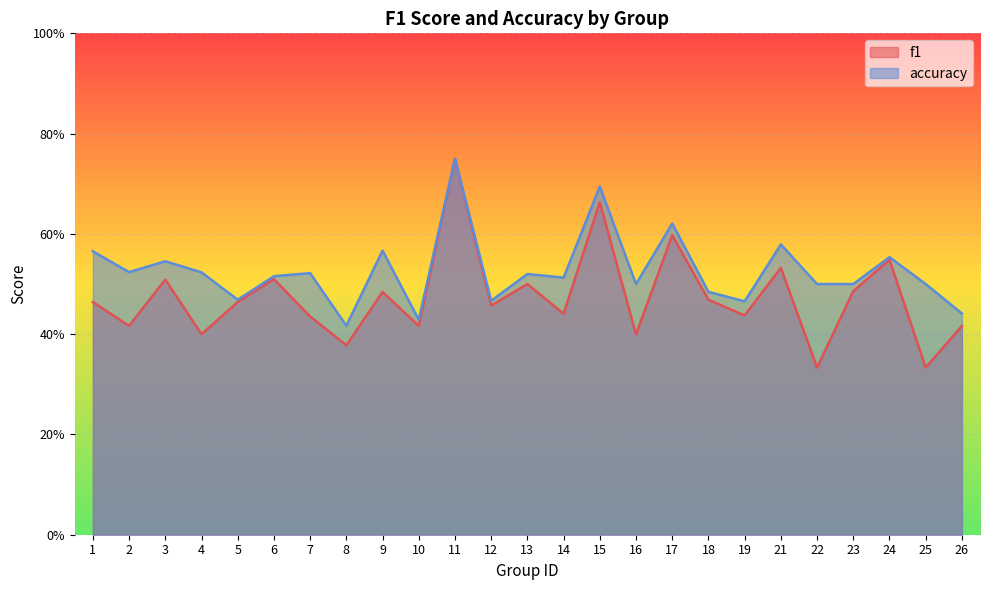

Rank the series by their maximum value, from lowest to highest.

f1, accuracy